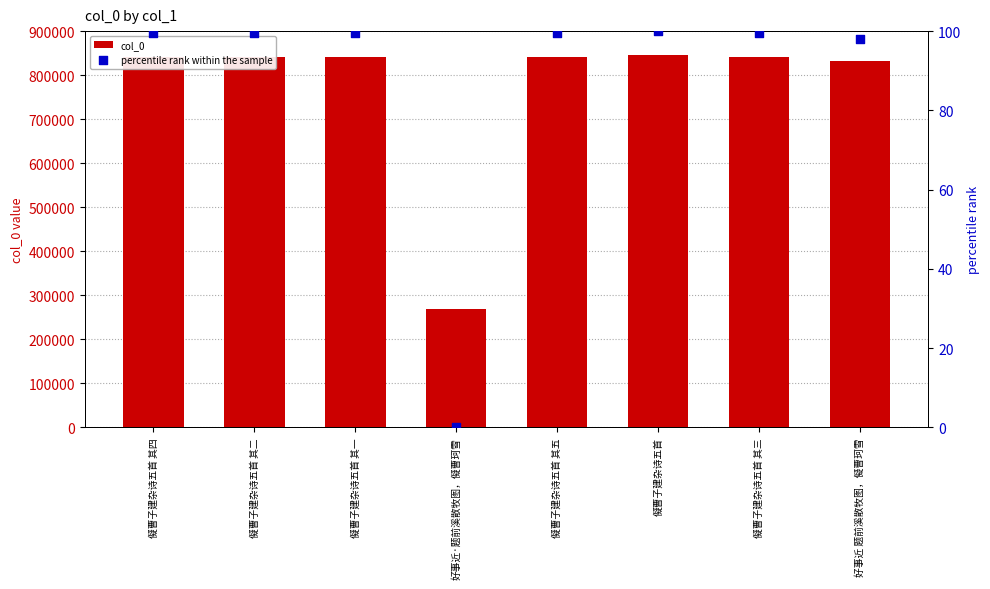

Which series has the largest total across all categories?

col_0